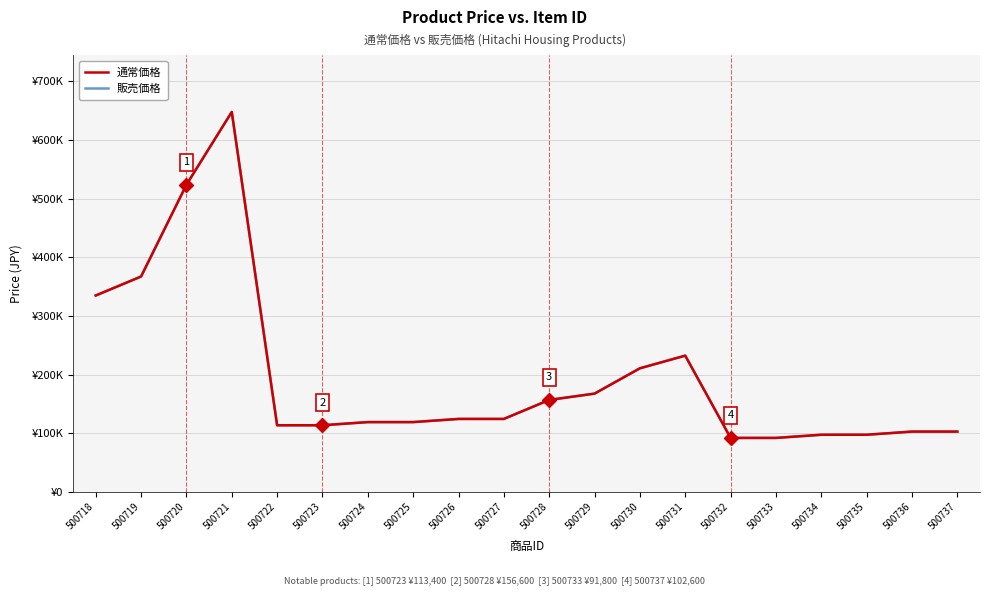

The 販売価格 series shows 232200 at 500731. True or false?

True